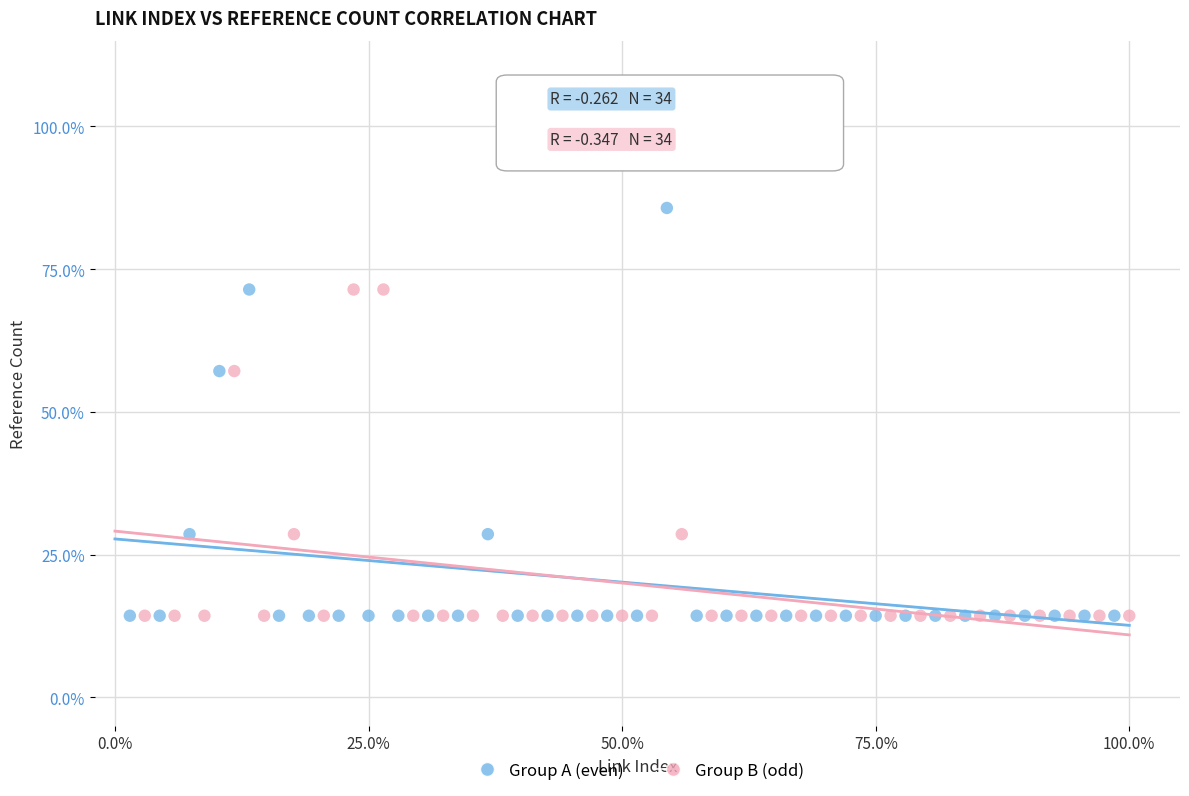

Which series reaches the maximum Y coordinate?

Group A (even)